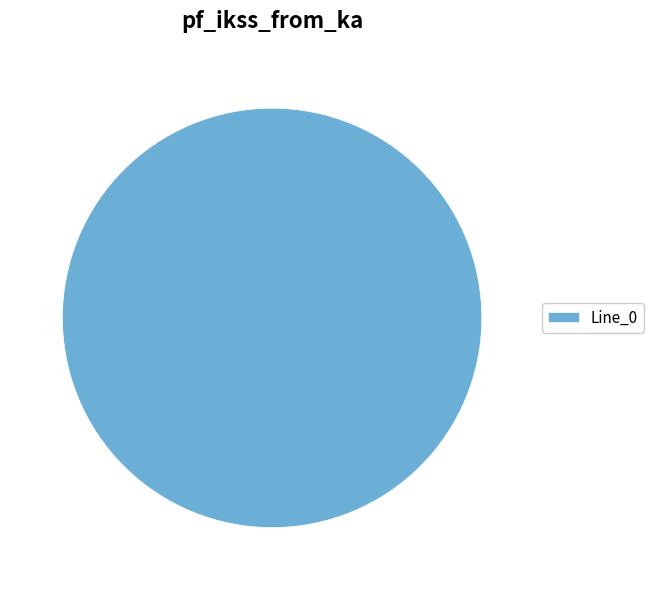

How many slices are in this pie chart?

1